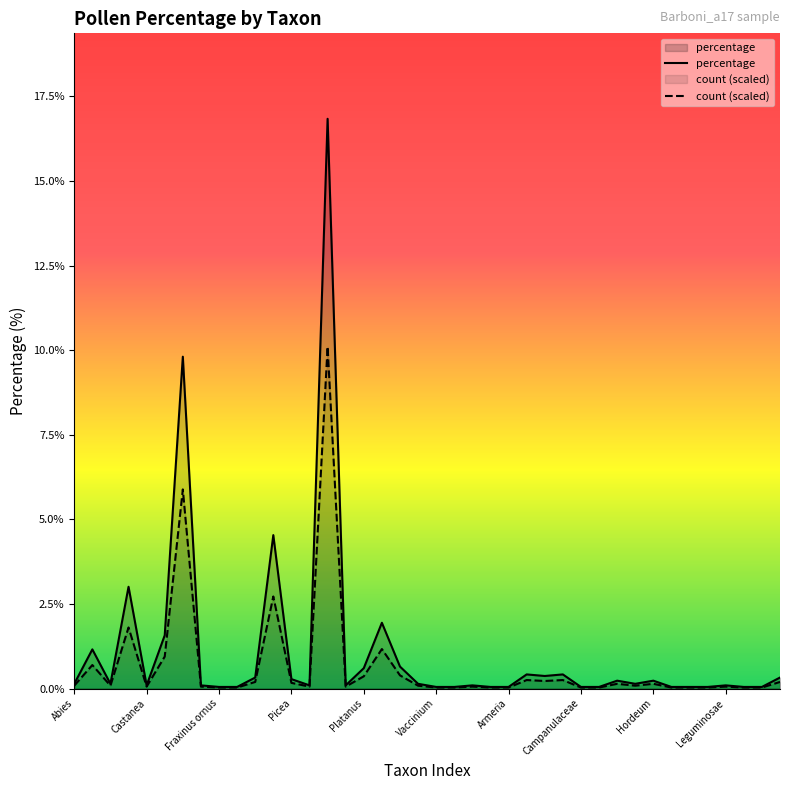

What is the average value of the percentage series?

1.1